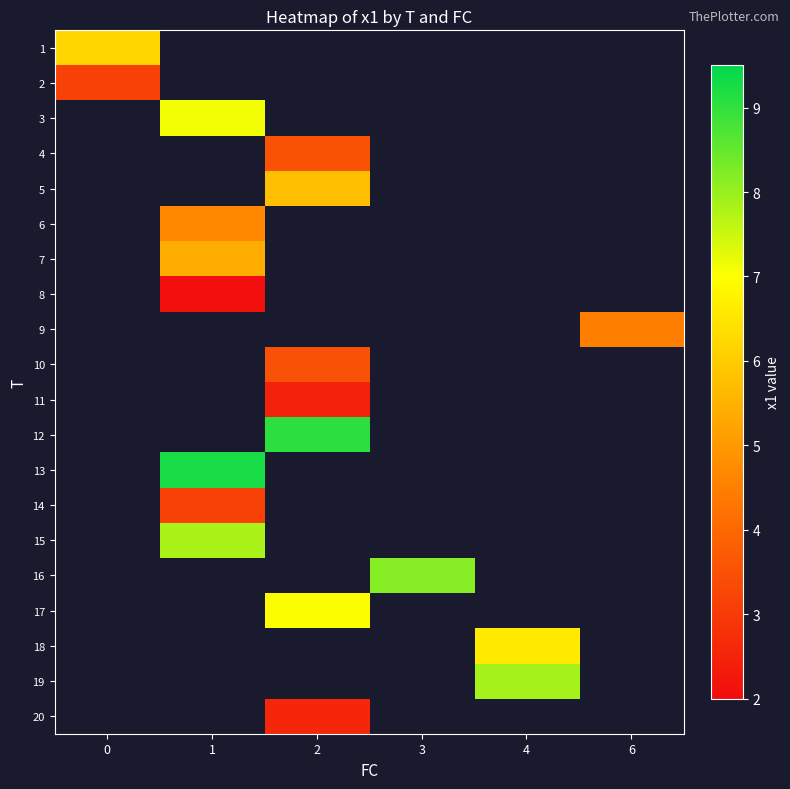

Which label corresponds to the smallest value in the chart?

1